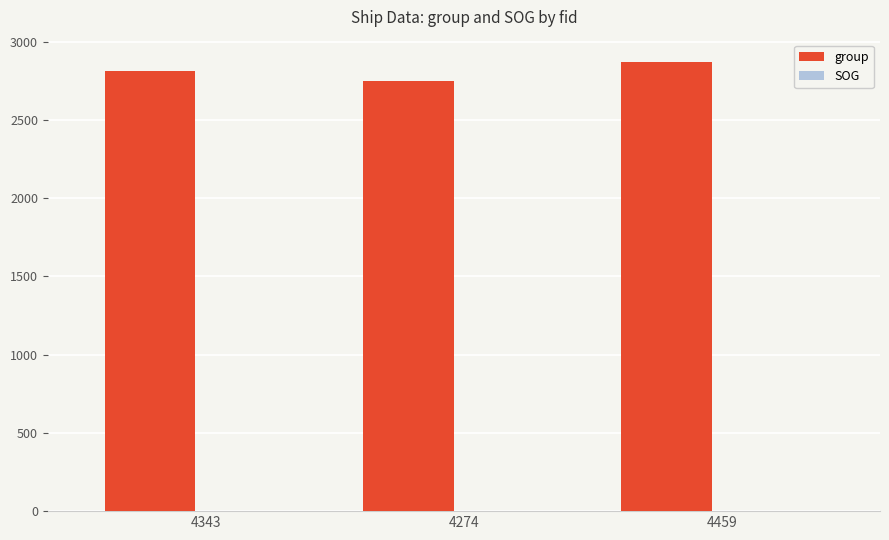

At which label is group closest to 2810?

4343